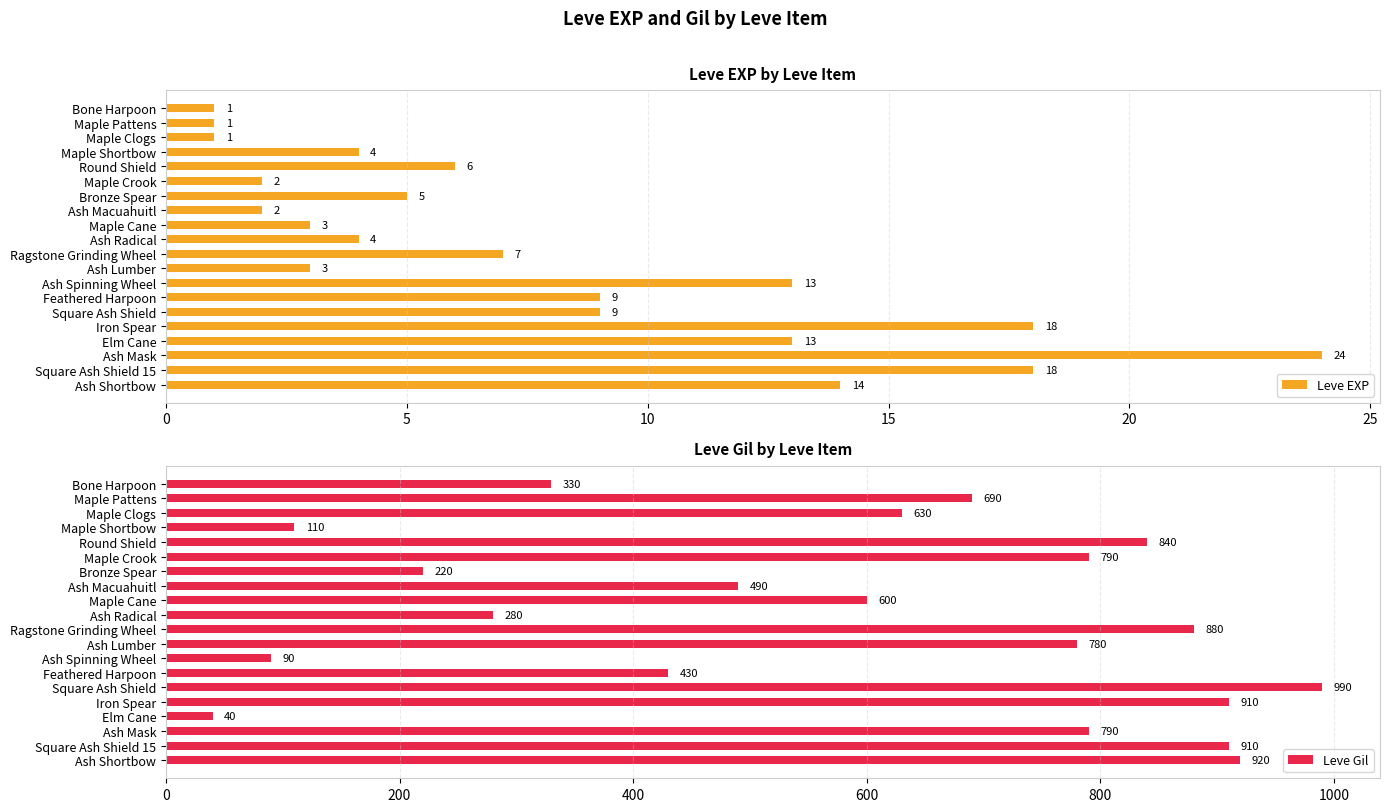

What is the average value of the Leve EXP series?

8